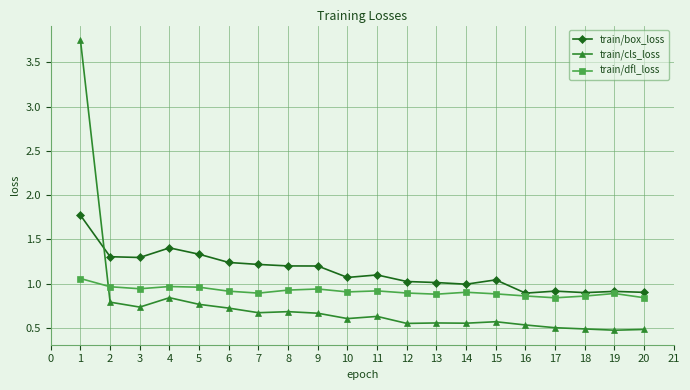

What is the total value across all series at 1?

6.6